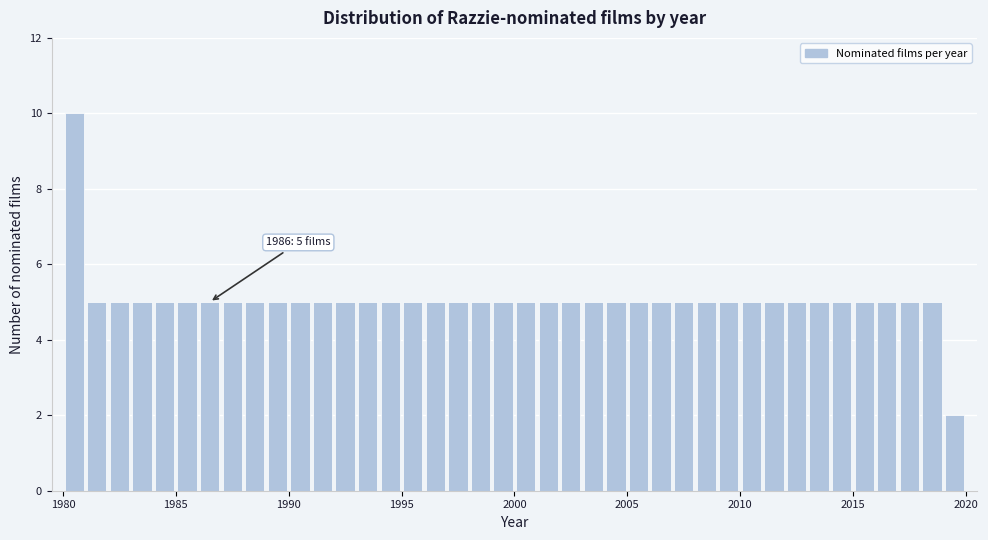

Around what value on the x-axis is the tallest bar? Give the approximate position of its centre, as read against the axis.

1980.5